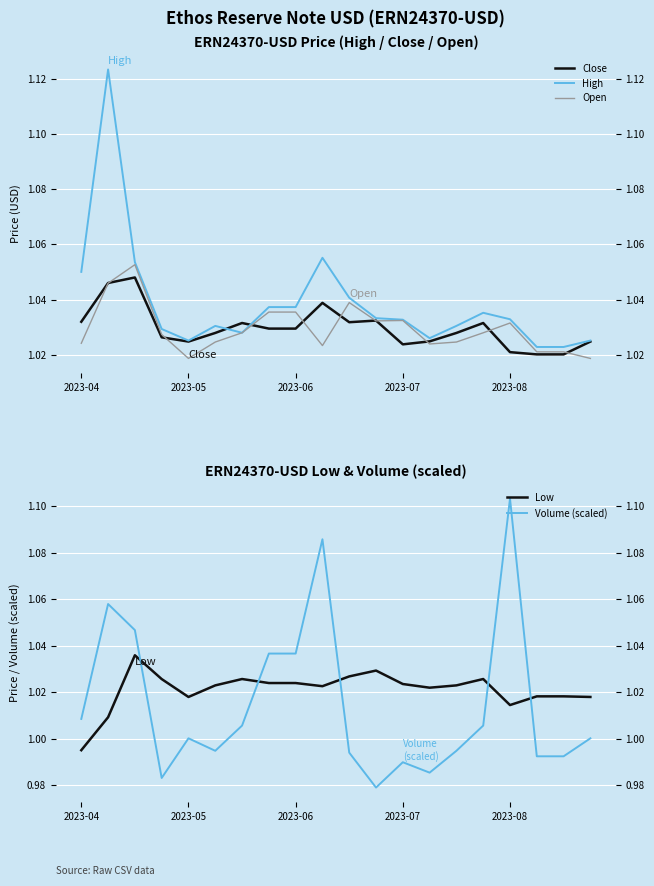

True or false: High and Low intersect in this chart.

False